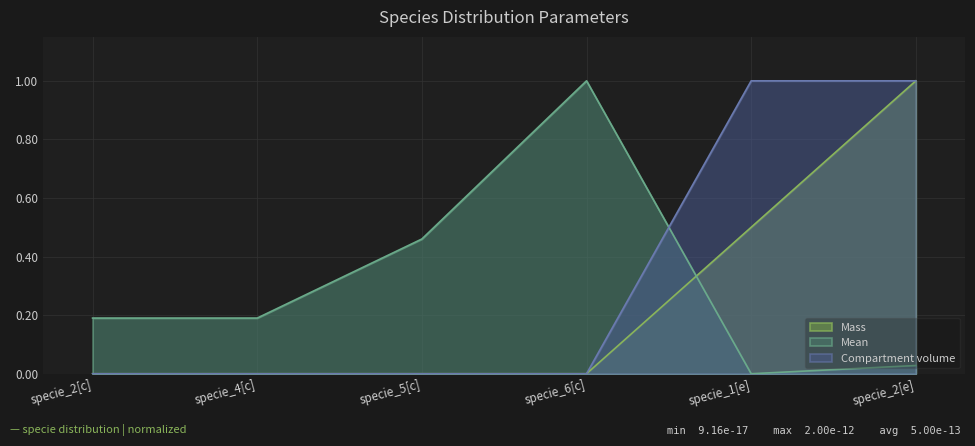

Is it true that Mean equals 0.0 at specie_2[c]?

False